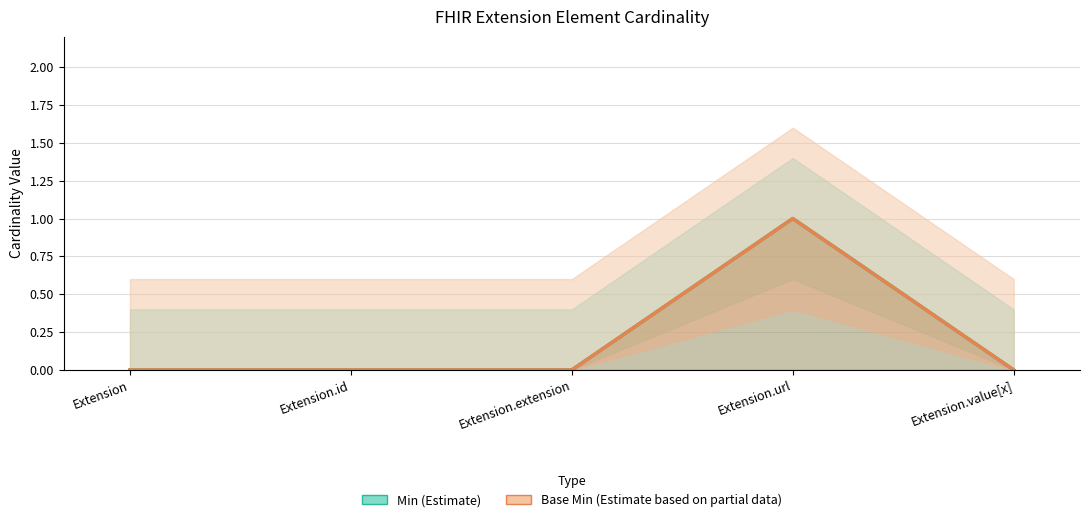

True or false: Base Min has a value of 0 at Extension.

True